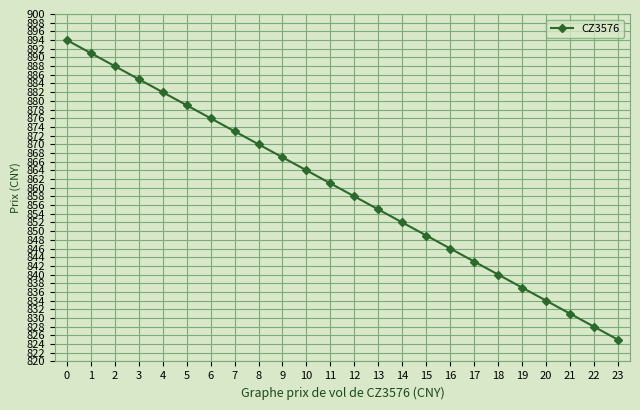

What is the minimum value shown in the chart?

825